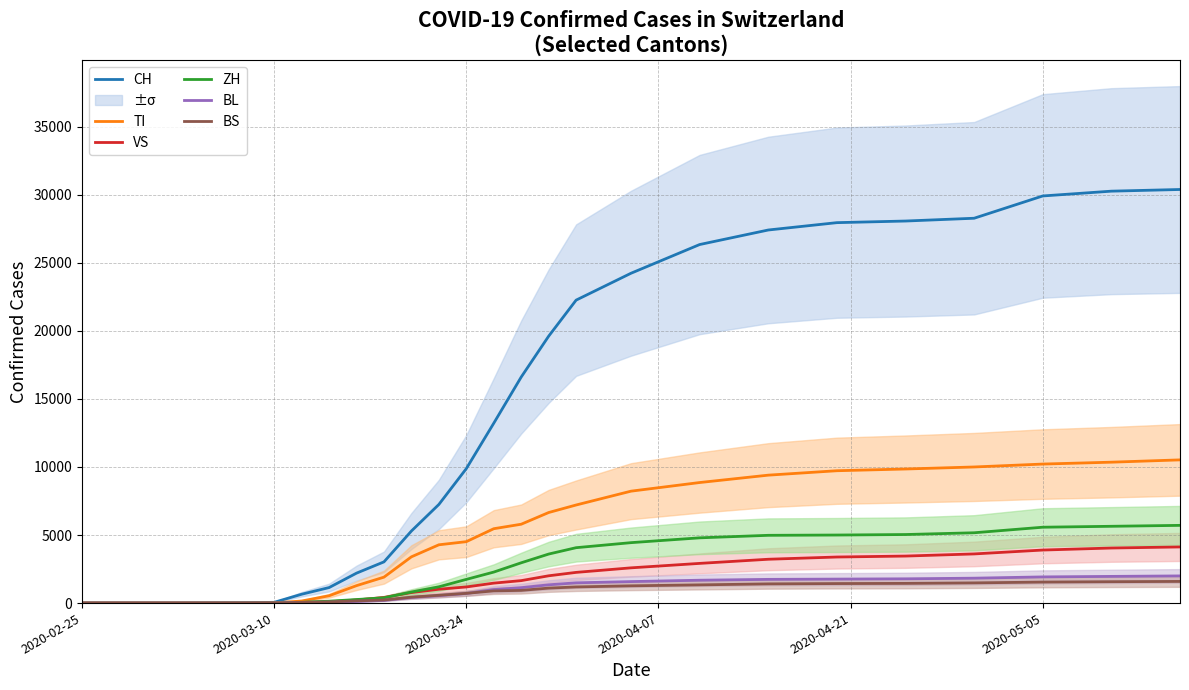

What is the value of the CH point at the 15th from the left?

5294